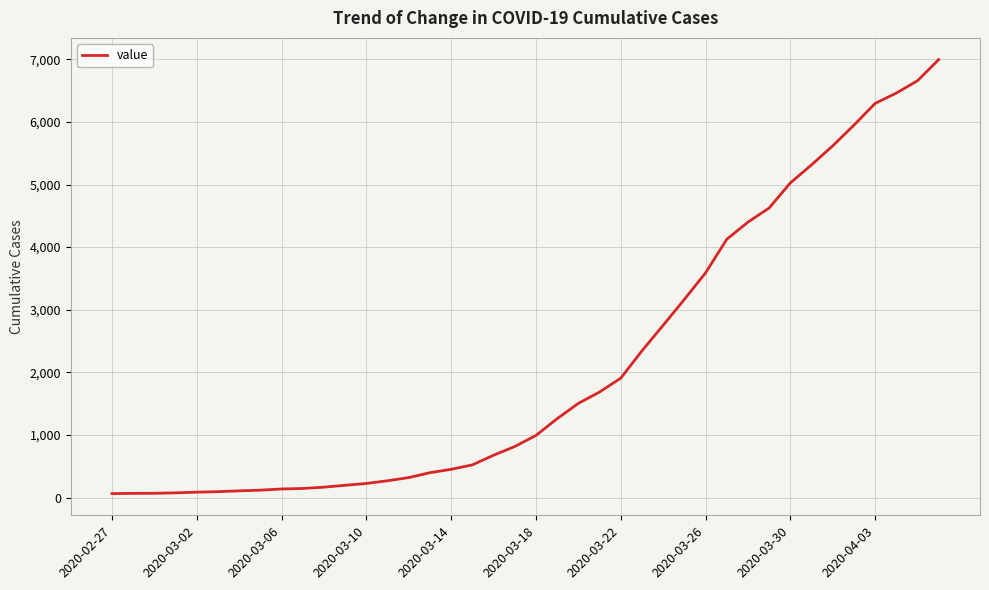

What is the greatest value displayed?

6995